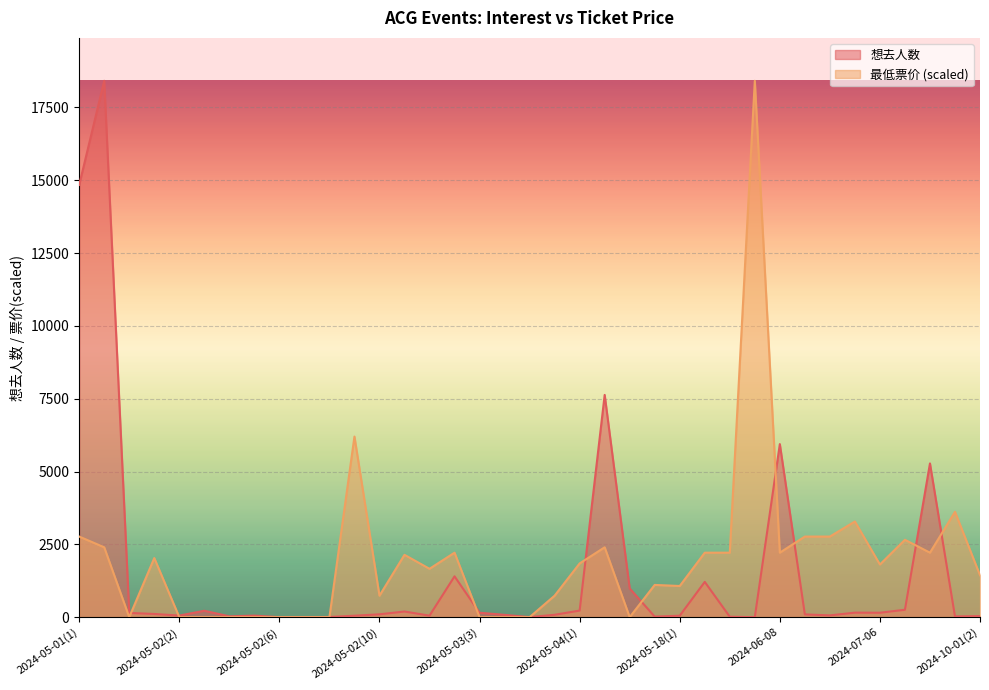

How many data points in 最低票价 are less than 1808?

18